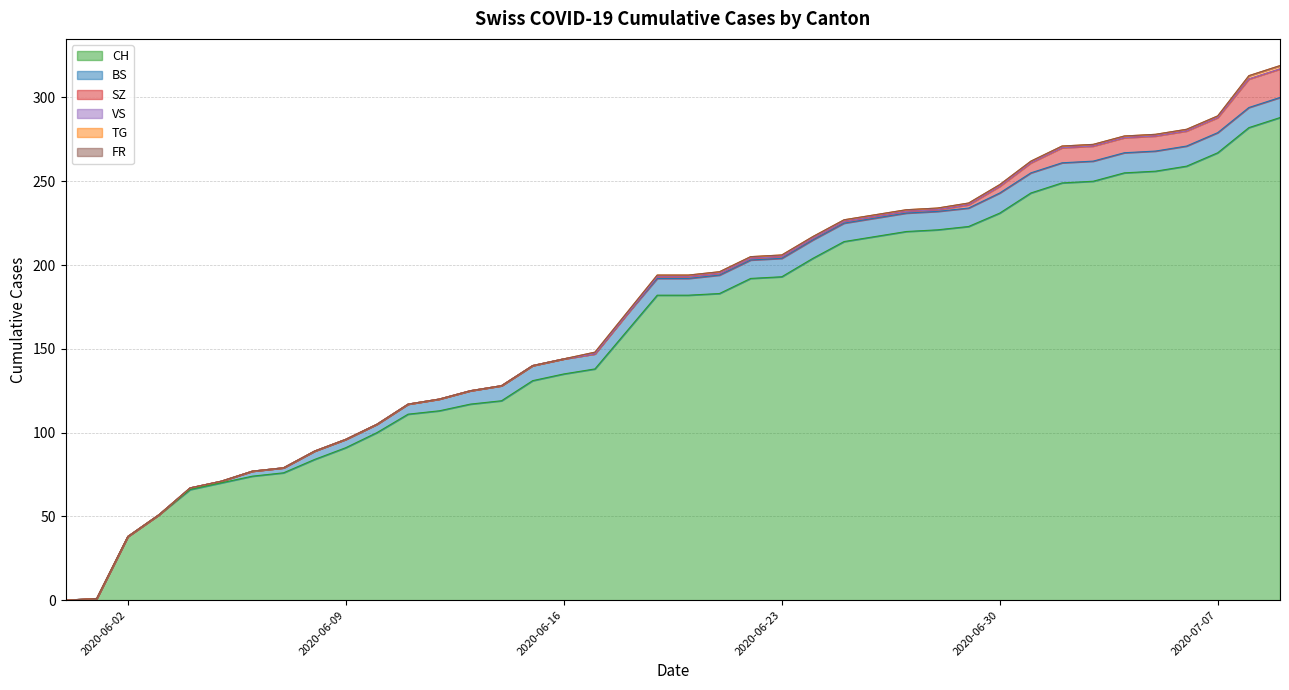

Between 2020-06-11 and 2020-06-02, which is larger?

2020-06-11